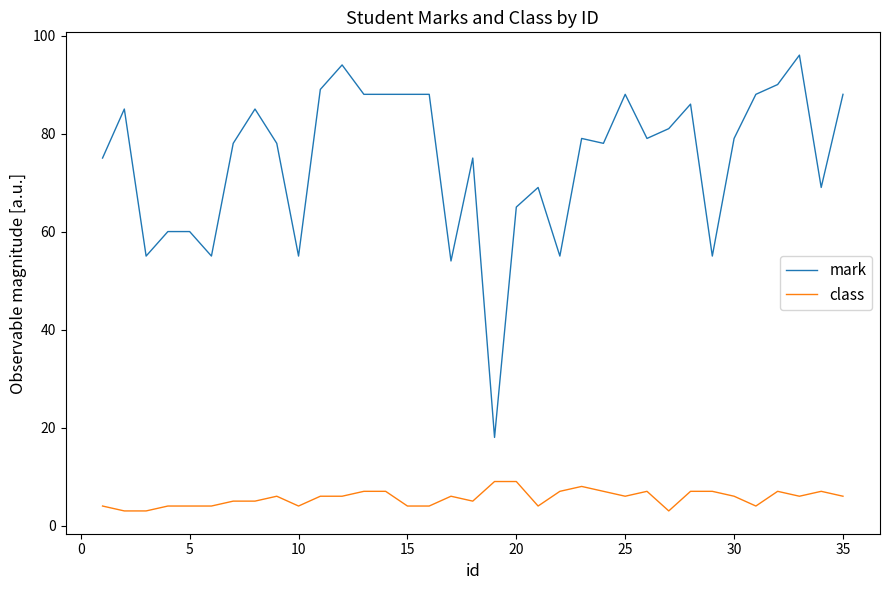

List the series in order of their overall mean, highest first.

mark, class